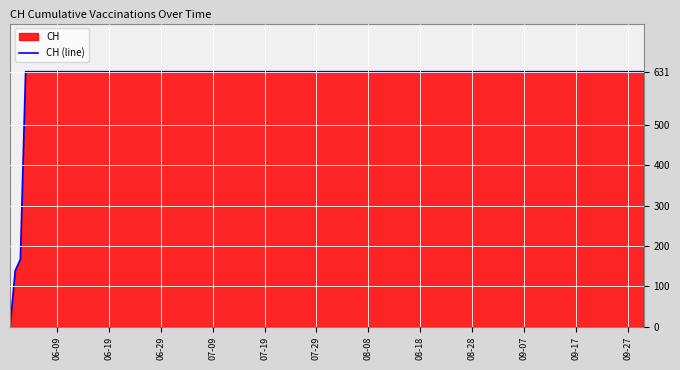

What is the maximum value shown in the chart?

631